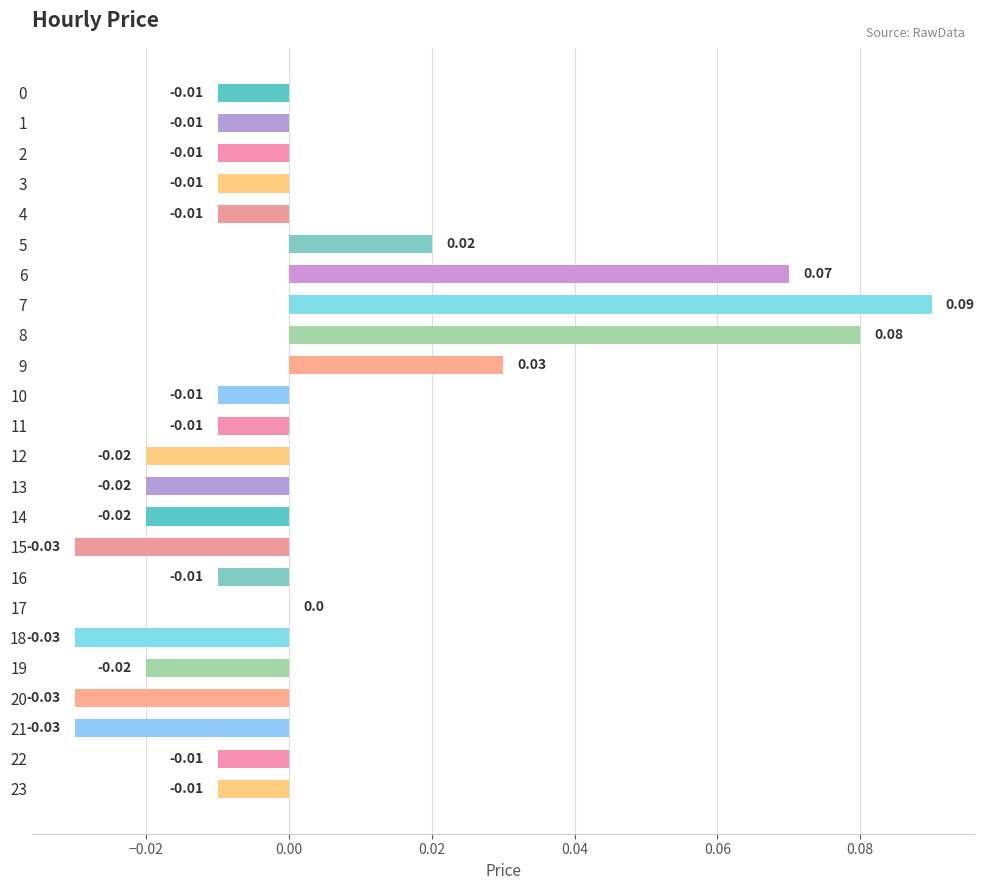

How many data points does each series have?

24